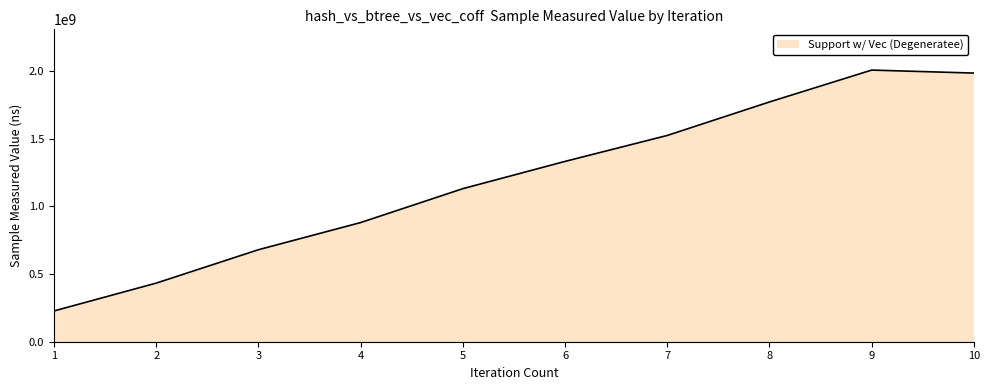

How many lines are shown in the chart?

1